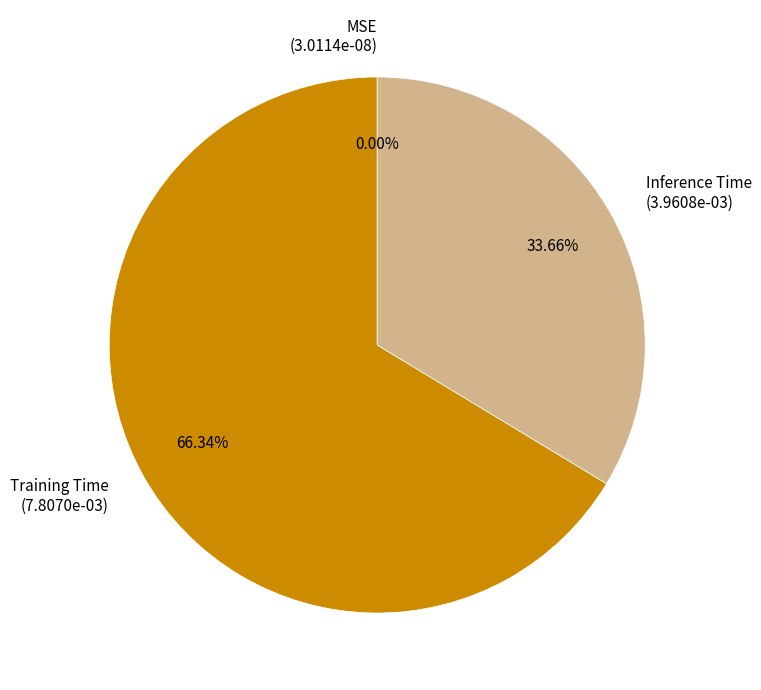

Which has a higher value, Training Time (7.8070e-03) or Inference Time (3.9608e-03)?

Training Time (7.8070e-03)